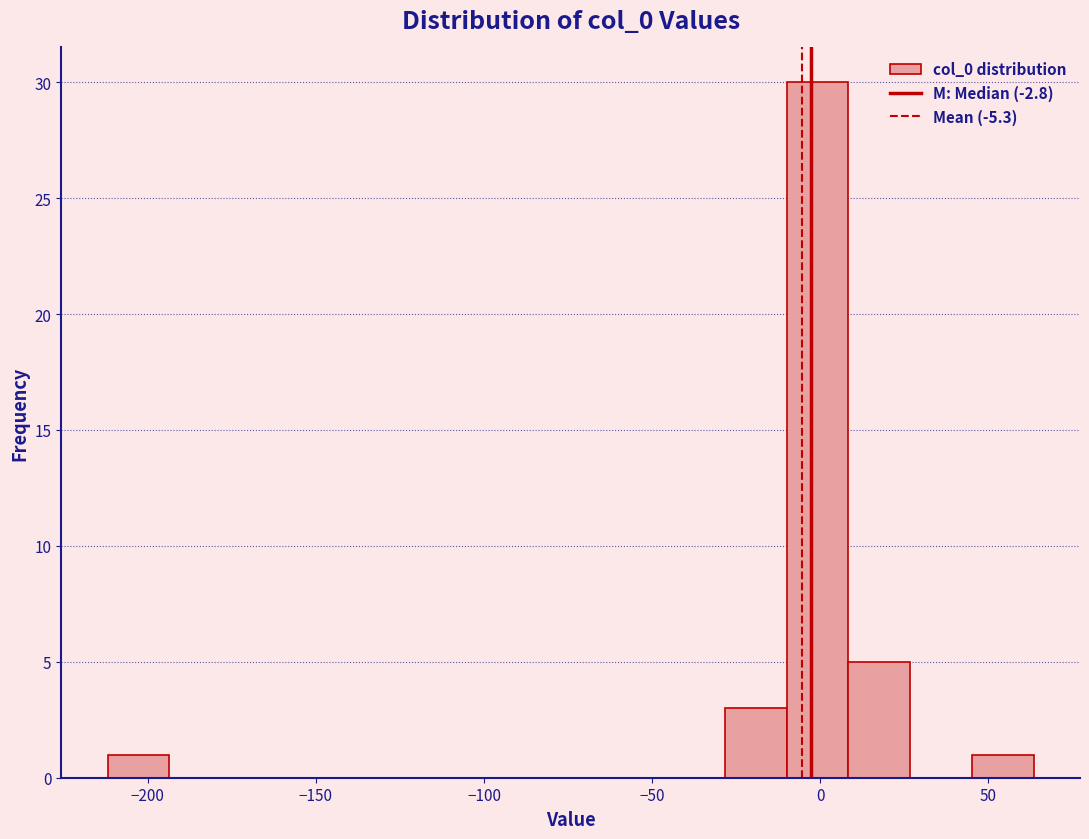

Around what value on the x-axis is the tallest bar? Give the approximate position of its centre, as read against the axis.

0